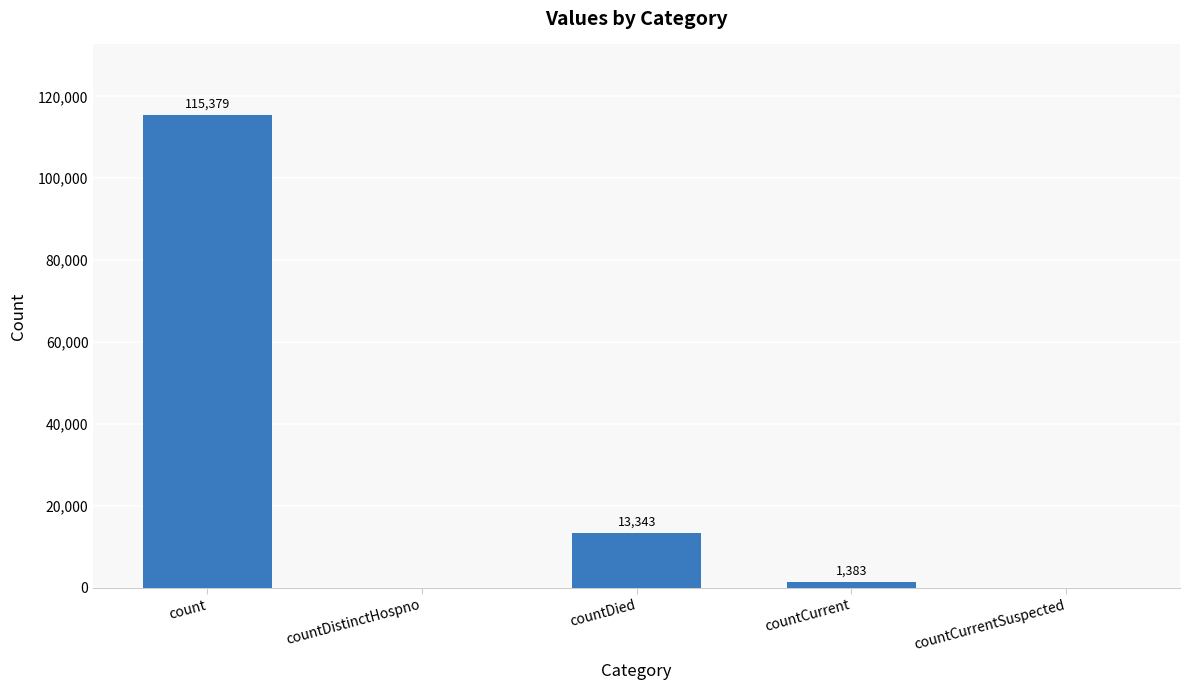

At which label does the data first exceed 1383?

count